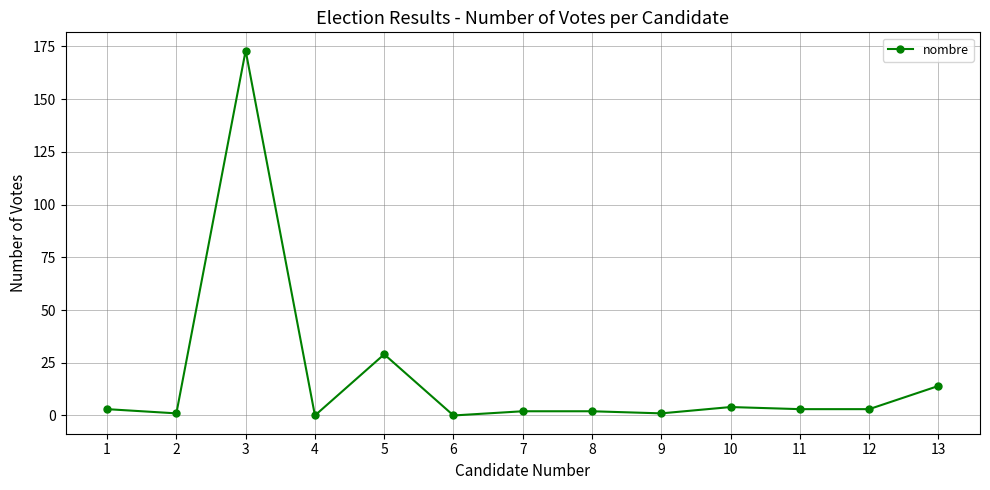

Reading left to right, transcribe all the data shown in this chart.

1=3	2=1	3=173	4=0	5=29	6=0	7=2	8=2	9=1	10=4	11=3	12=3	13=14